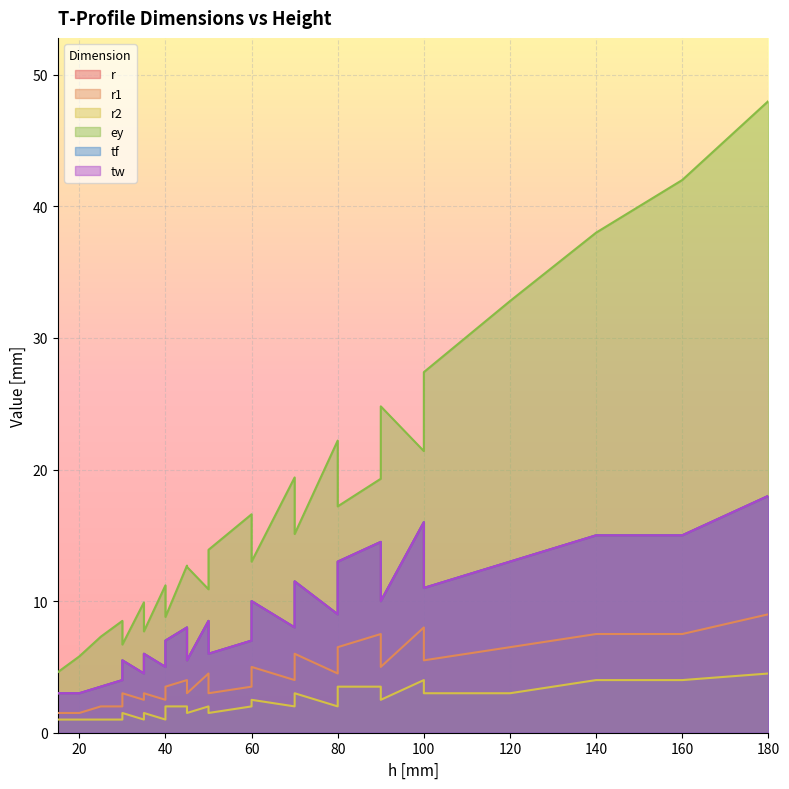

How many data points in tf are less than 8?

12